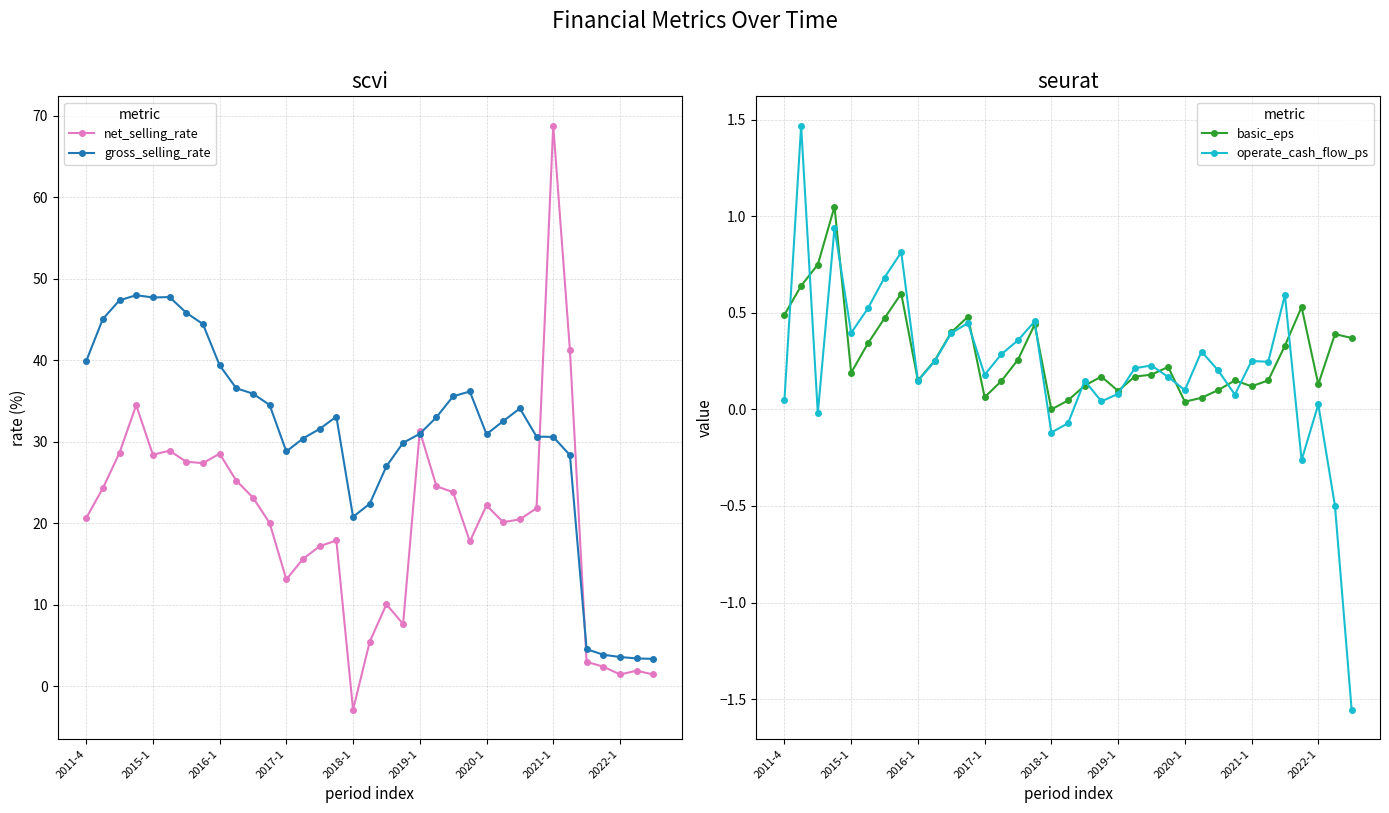

Does the chart display data point markers on the line(s)?

Yes